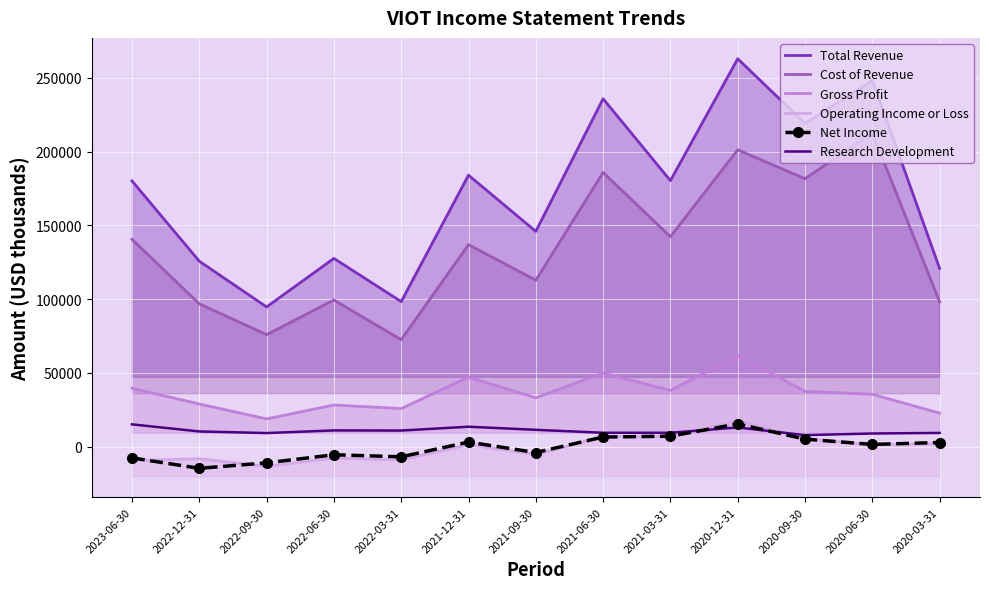

How many positive values does the Operating Income or Loss series have?

7